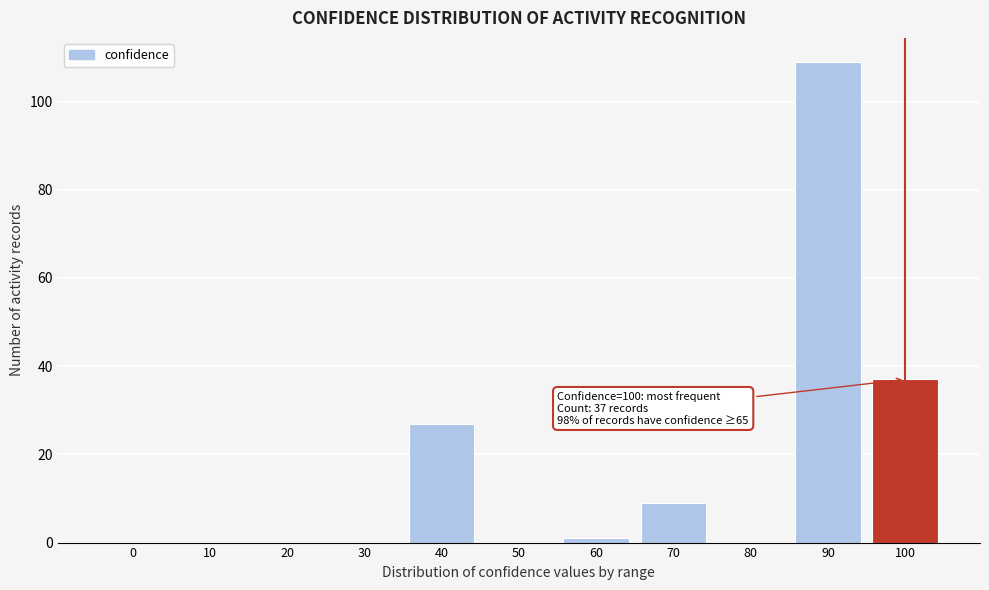

Reading left to right, transcribe all the data shown in this chart.

0=0	10=0	20=0	30=0	40=27	50=0	60=1	70=9	80=0	90=109	100=37